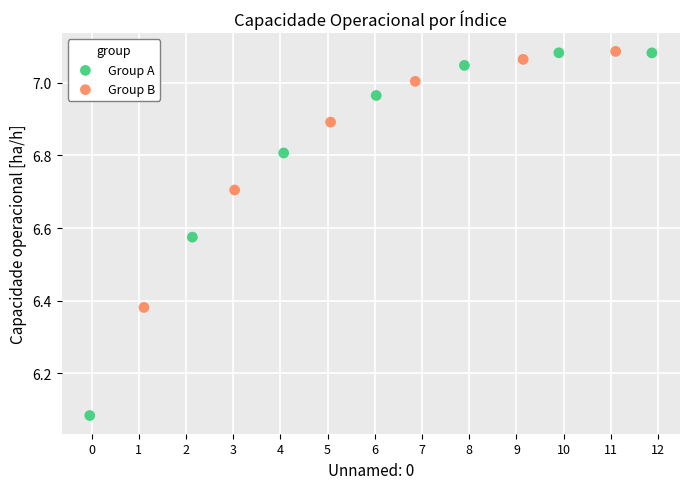

Which series has the widest spread of Y values?

Group A